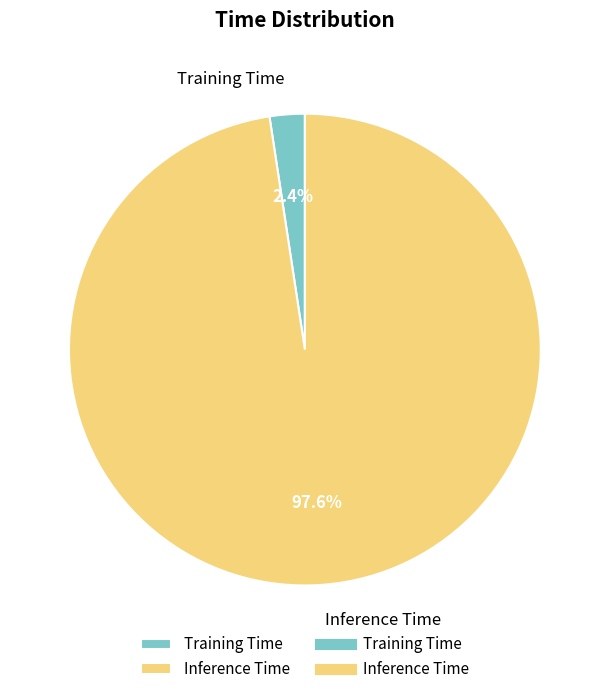

Which has a higher value, Inference Time or Training Time?

Inference Time